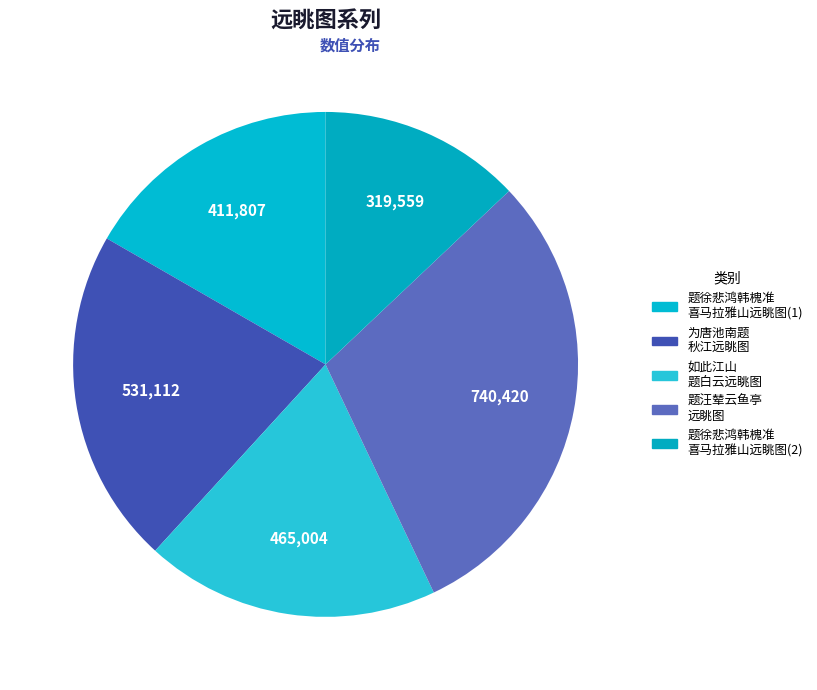

How many slices are in this pie chart?

5